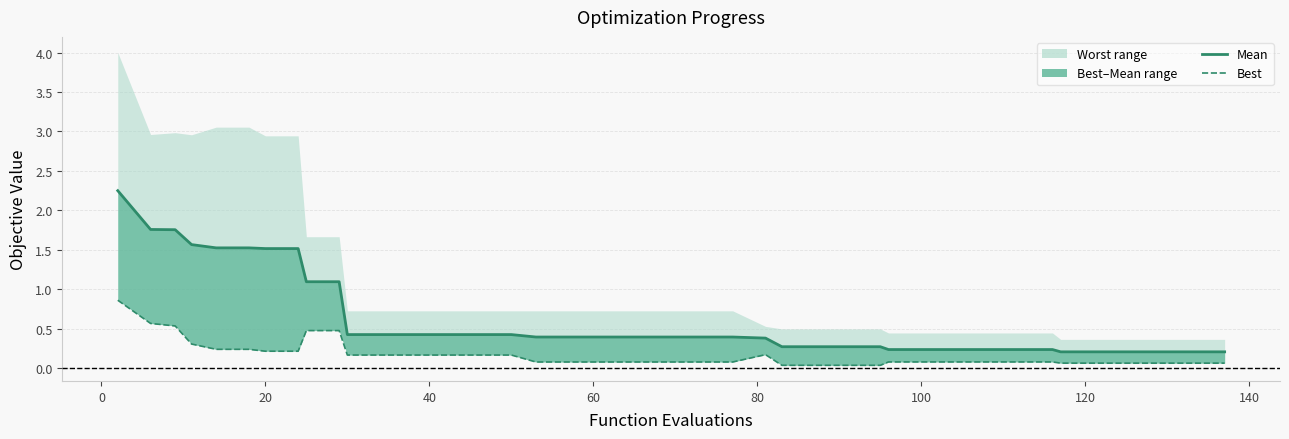

What is the value of the mean point at the 16th from the left?

0.4